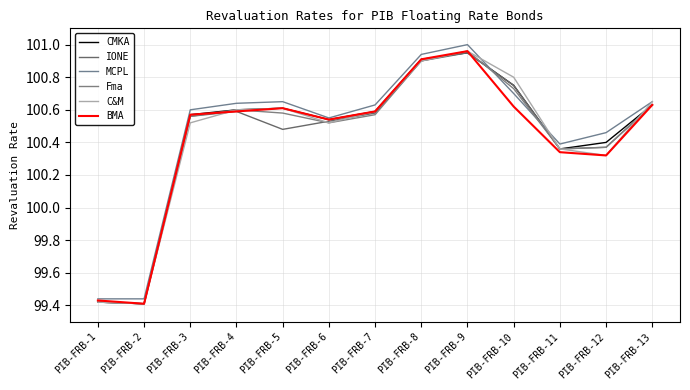

At PIB-FRB-9, list the series in order from smallest to largest.

CMKA, IONE, Fma, C&M, BMA, MCPL